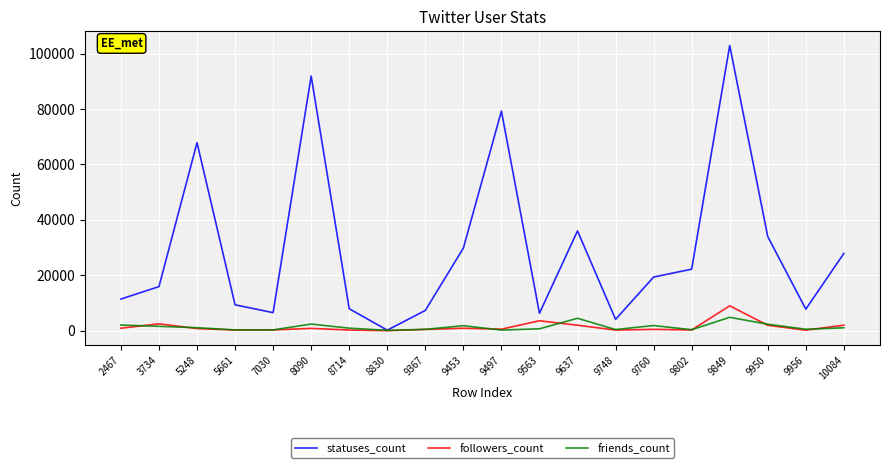

True or false: friends_count has a value of 222 at 9497.

True